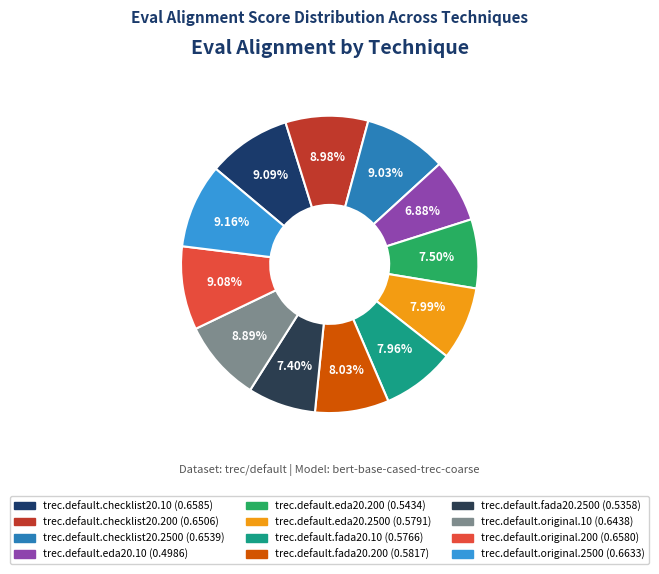

To the nearest percent, what portion does trec.default.eda20.10 represent?

7%